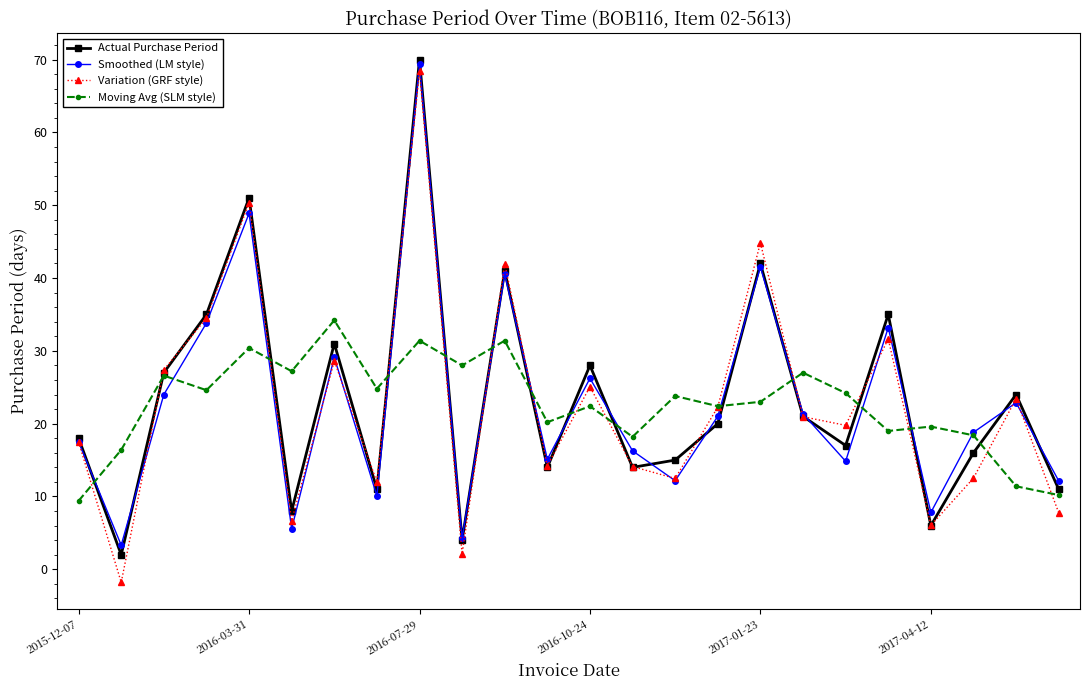

True or false: Moving Avg (SLM style) has more than 1 interior local peaks.

True